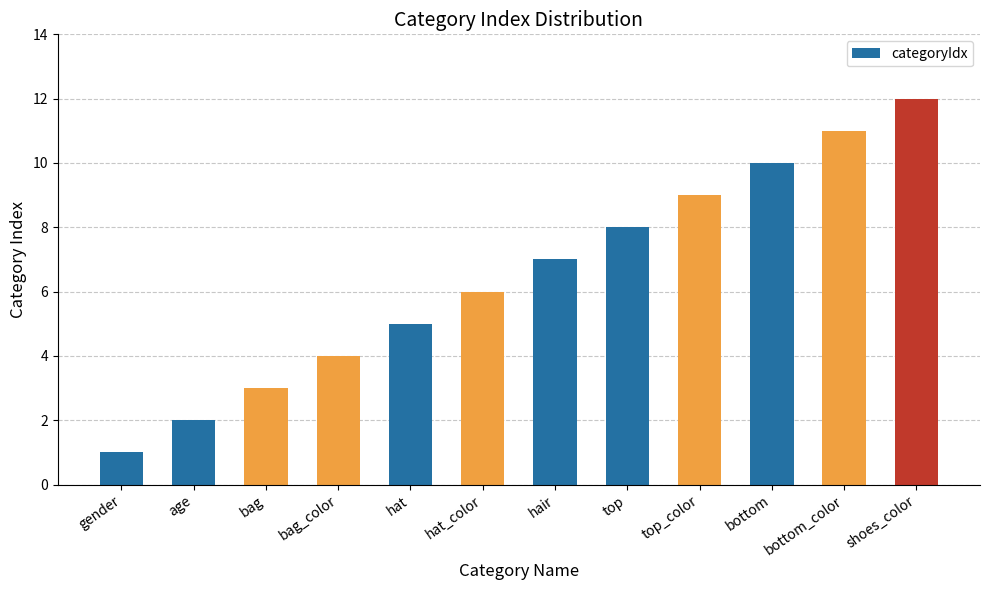

Count the number of categories in the chart.

12